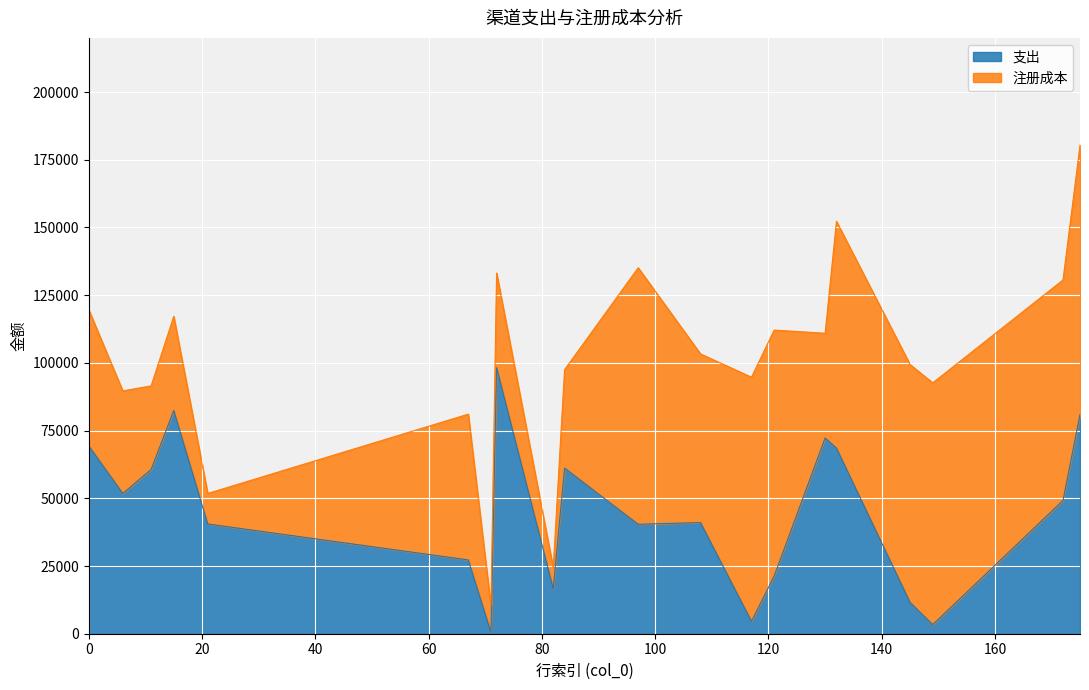

Reading left to right, list all the values displayed in this chart.

0=69336	6=51782	11=60627	15=82414	21=40523	67=27245	71=513	72=98214	82=16609	84=61169	97=40405	108=41038	117=4578	121=21266	130=72266	132=68549	145=11556	149=3354	172=49214	175=80927